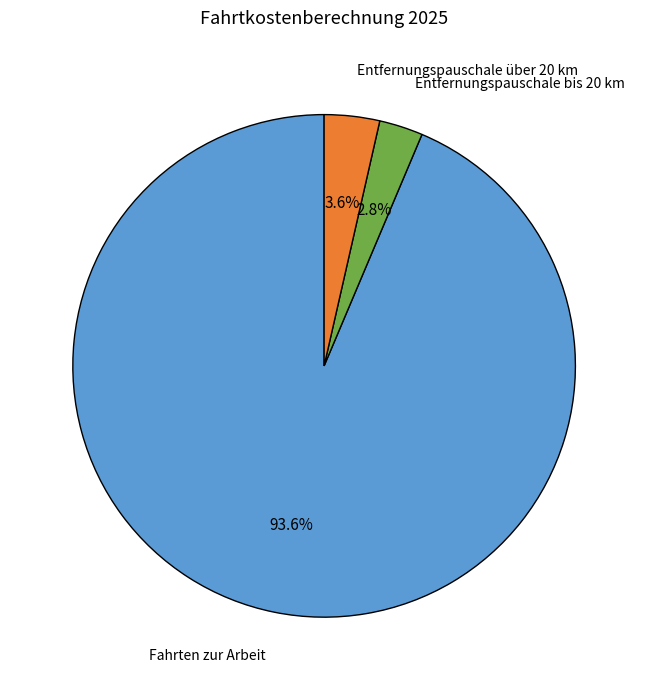

Does any single category account for the majority?

Yes